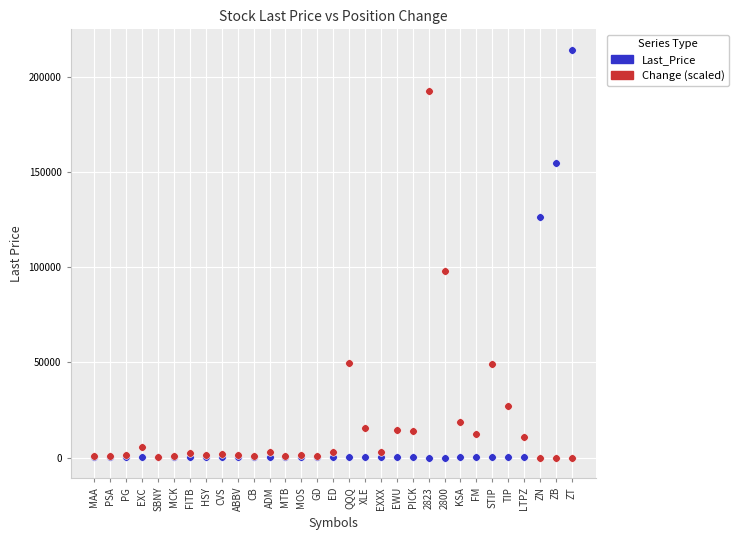

Which series contains the highest Y value?

Last_Price